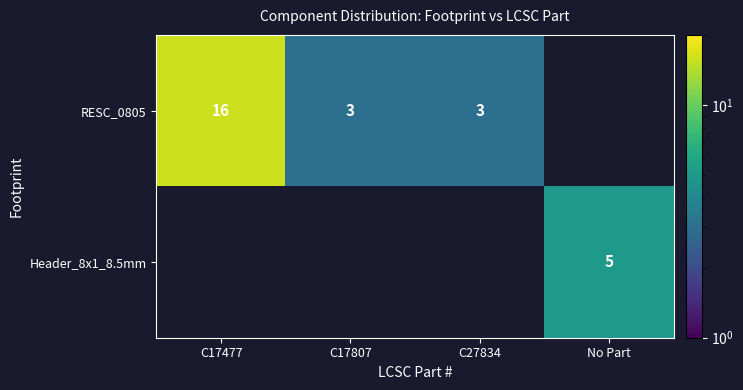

At how many categories does at least one series exceed 12?

1